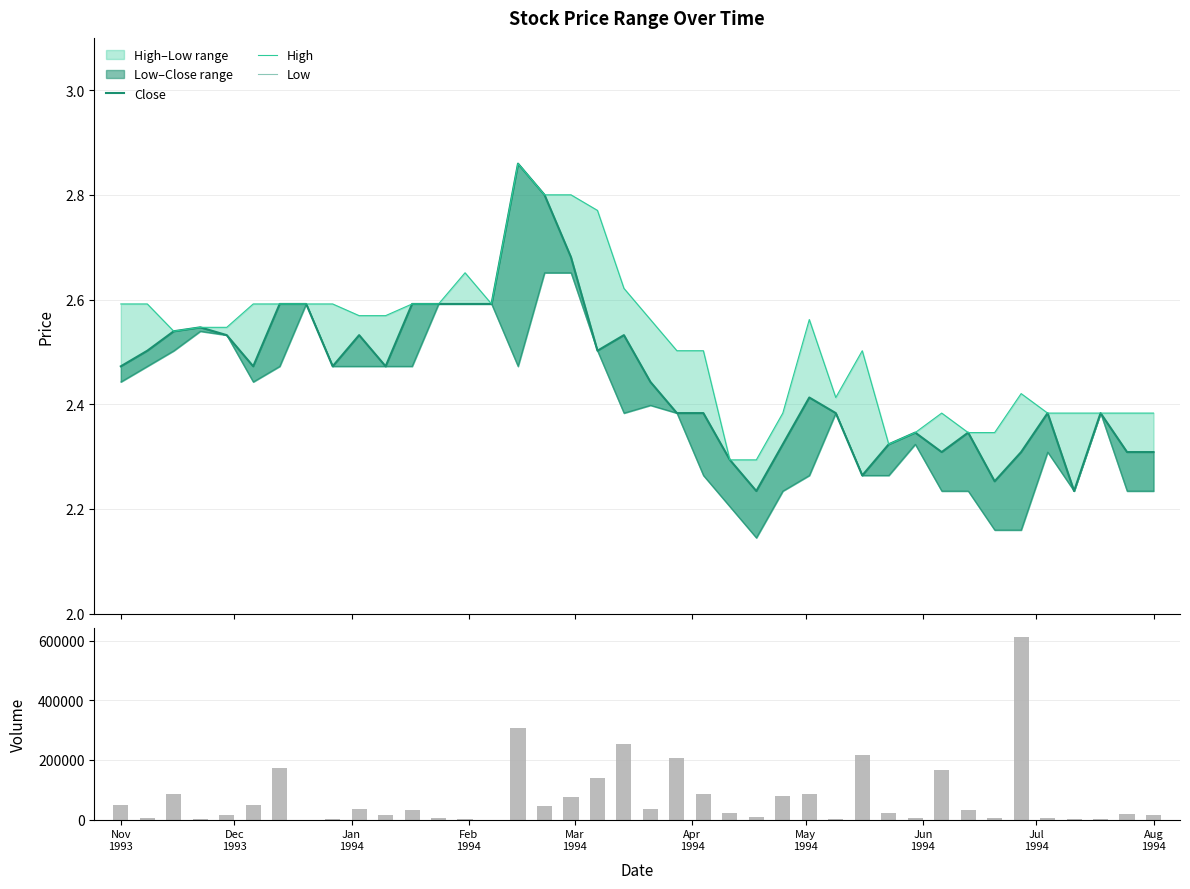

What is the value of the Volume bar at the 4th from the left?

1200.0